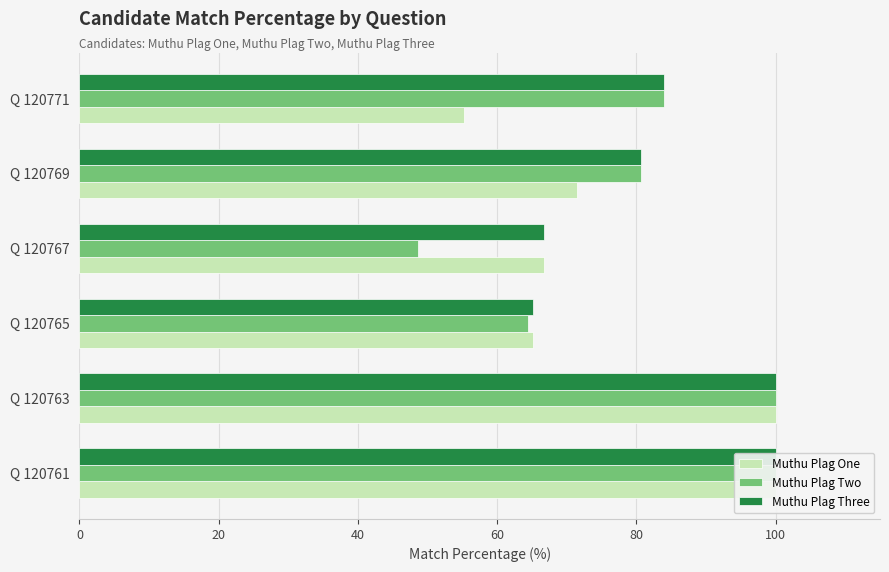

What is the spread (max minus min) of values at Q 120771?

28.8